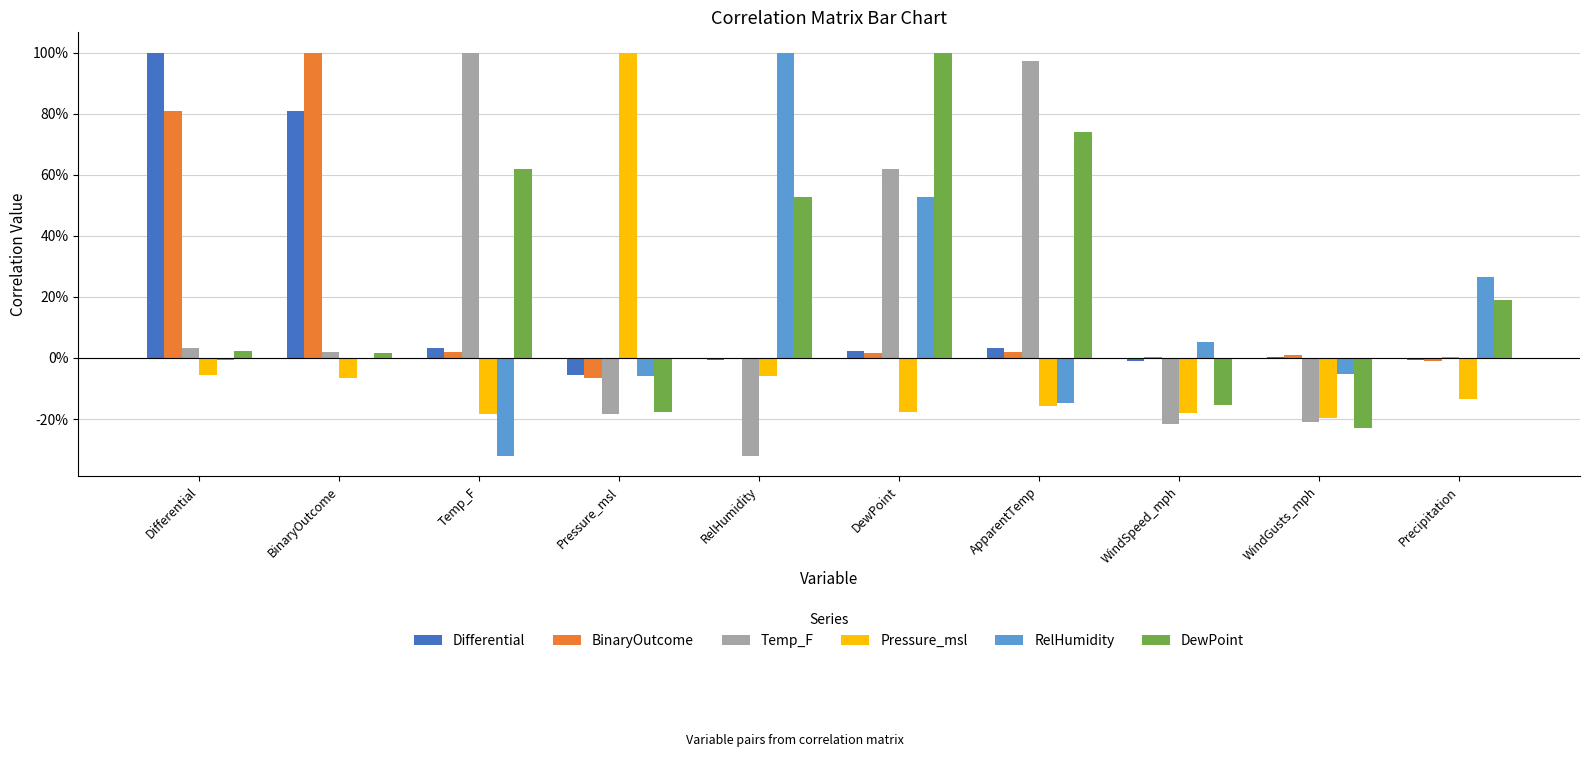

Are the bars grouped side by side (vs. stacked)?

Yes